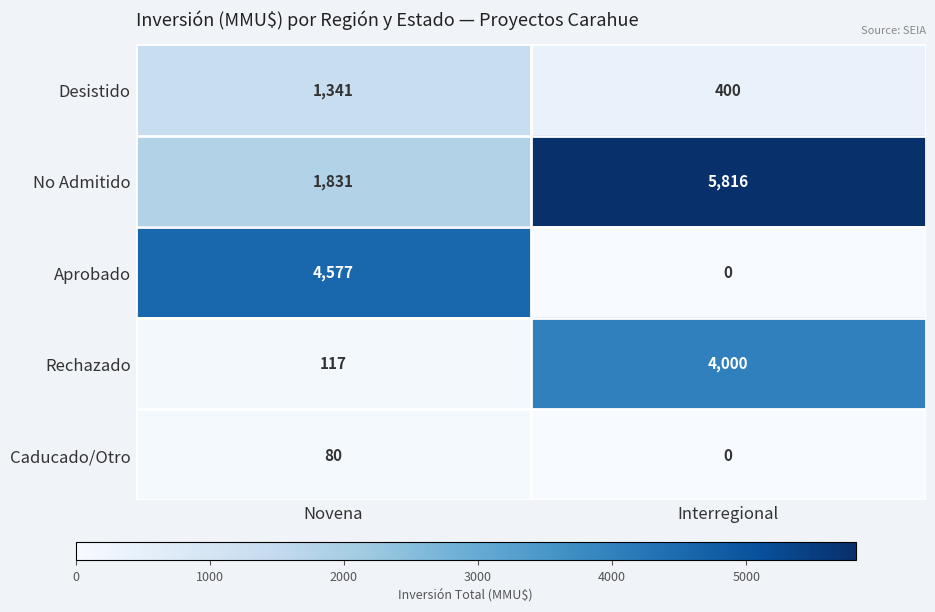

What is the total value across all series at Interregional?

10216